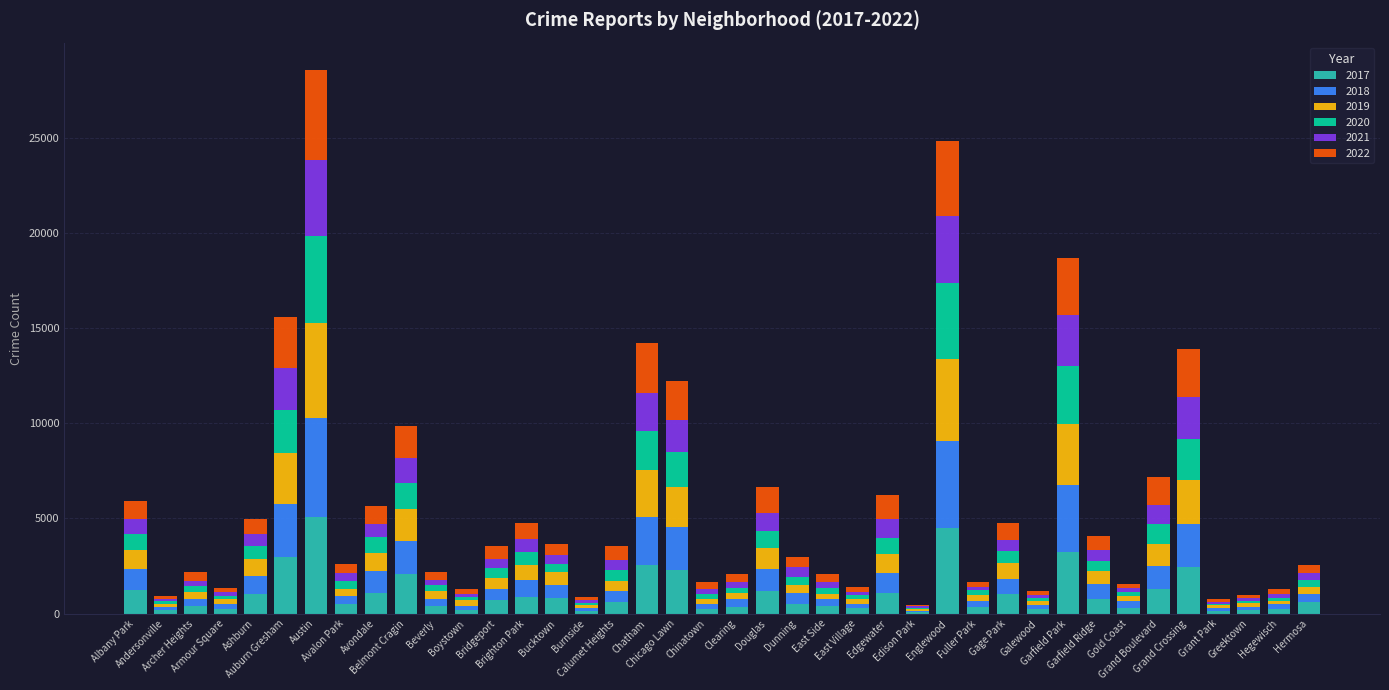

Which has a higher value, Beverly or Garfield Park?

Garfield Park